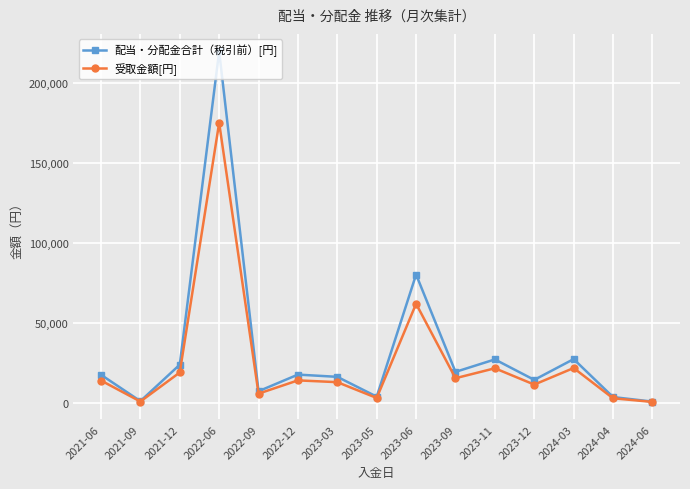

Is the value of 受取金額[円] at 2021-09 greater than the value of 配当・分配金合計（税引前）[円] at 2023-11?

No